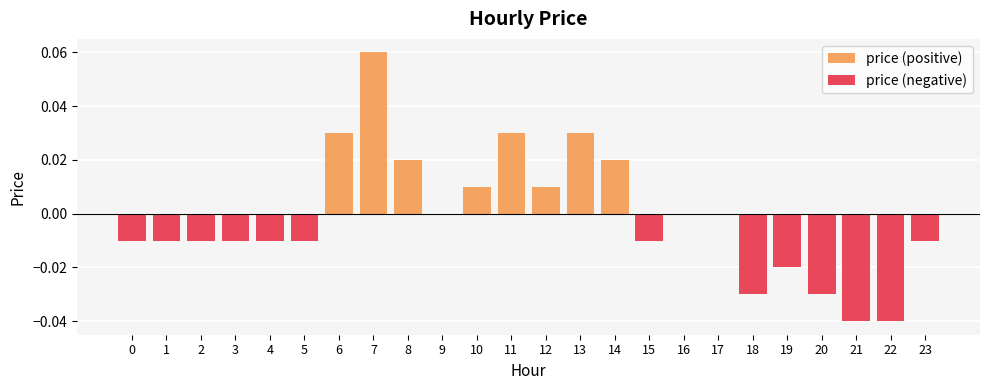

Reading right to left, transcribe all the data shown in this chart.

price (positive): 23=0.0	22=0.0	21=0.0	20=0.0	19=0.0	18=0.0	17=0.0	16=0.0	15=0.0	14=0.0	13=0.0	12=0.0	11=0.0	10=0.0	9=0.0	8=0.0	7=0.1	6=0.0	5=0.0	4=0.0	3=0.0	2=0.0	1=0.0	0=0.0
price (negative): 23=-0.0	22=-0.0	21=-0.0	20=-0.0	19=-0.0	18=-0.0	17=0.0	16=0.0	15=-0.0	14=0.0	13=0.0	12=0.0	11=0.0	10=0.0	9=0.0	8=0.0	7=0.0	6=0.0	5=-0.0	4=-0.0	3=-0.0	2=-0.0	1=-0.0	0=-0.0